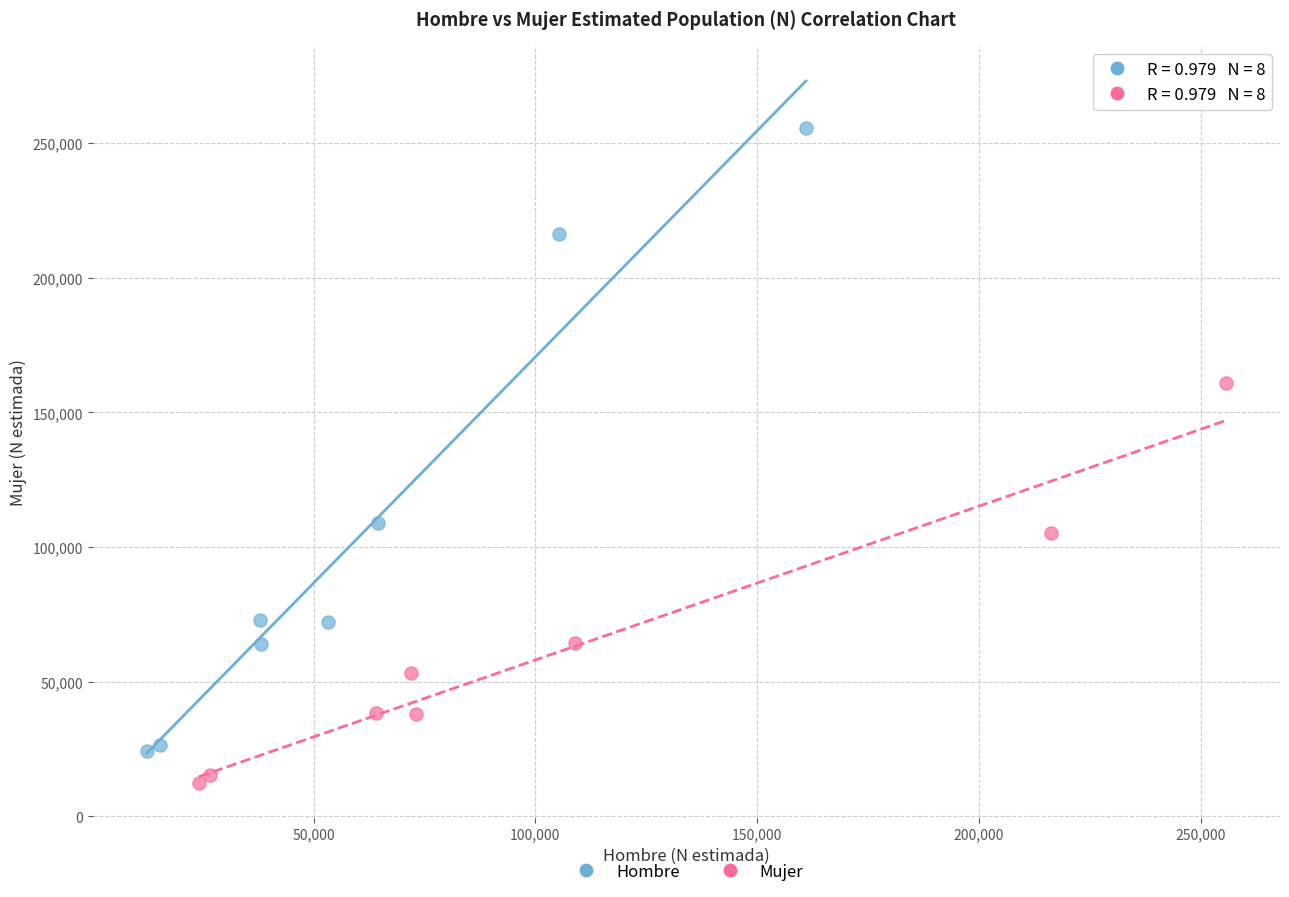

What are all the series names shown in the legend?

Hombre, Mujer